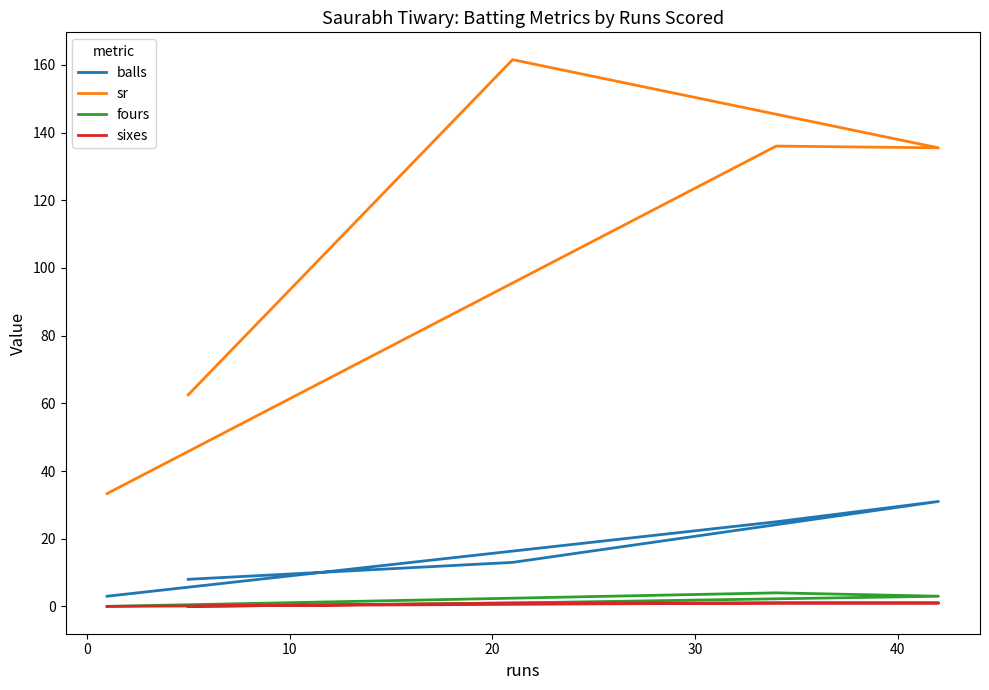

How many data points in sr are above 135?

3